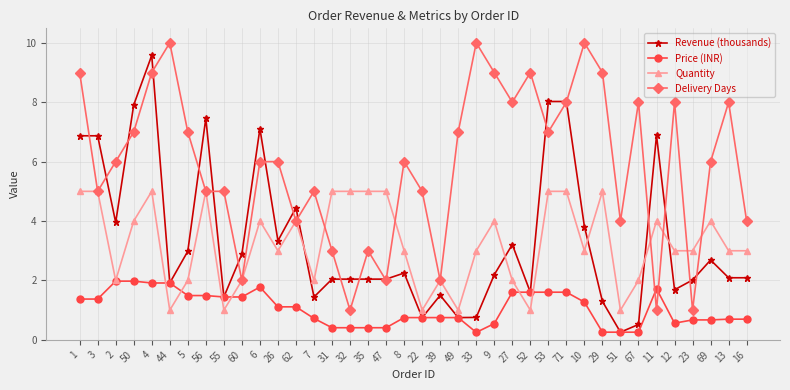

What is the difference between the second highest and minimum values in the Price (INR) series?

1.7